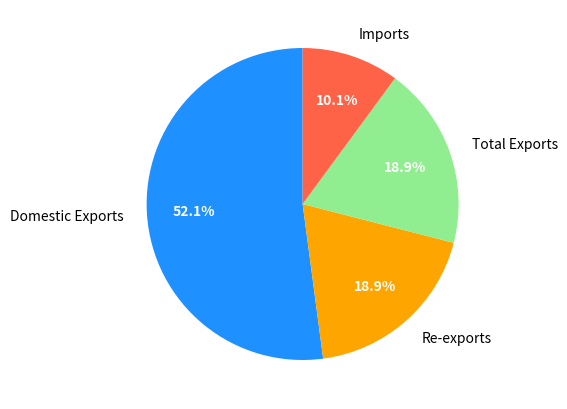

What is the total percentage of Imports and Re-exports?

29.0%